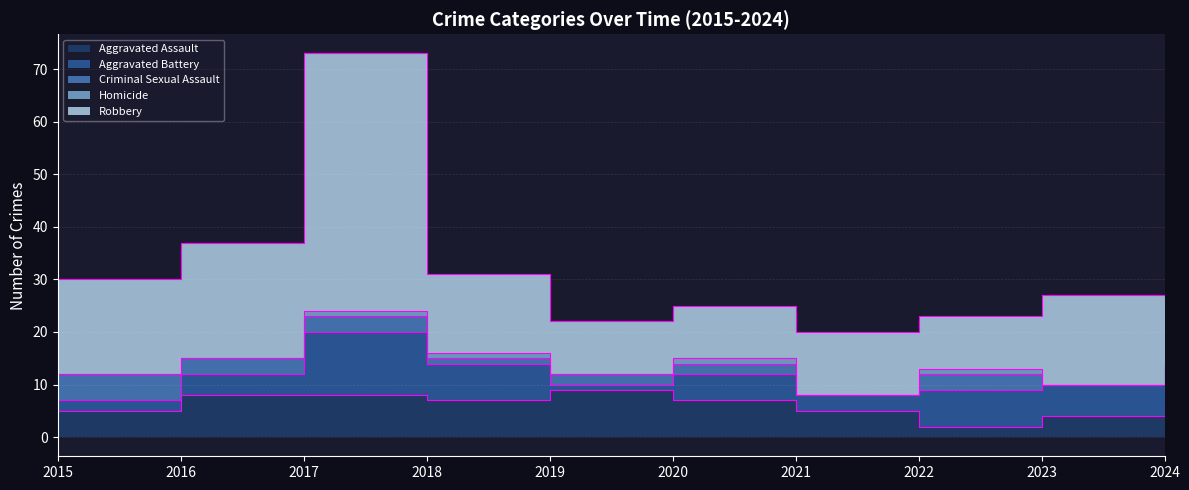

True or false: Homicide and Aggravated Assault intersect in this chart.

False